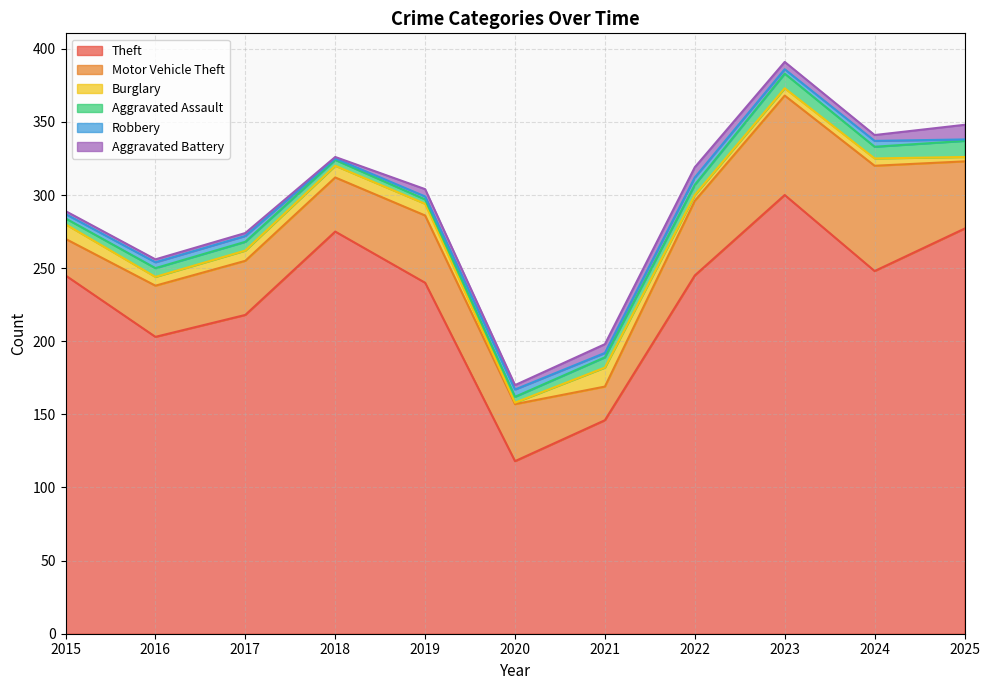

What is the total value across all series at 2023?

391